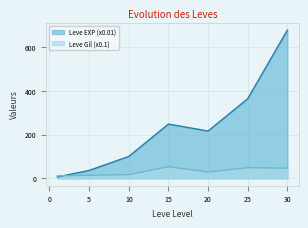

List the labels in order of Leve EXP value, smallest first.

1, 5, 10, 20, 15, 25, 30